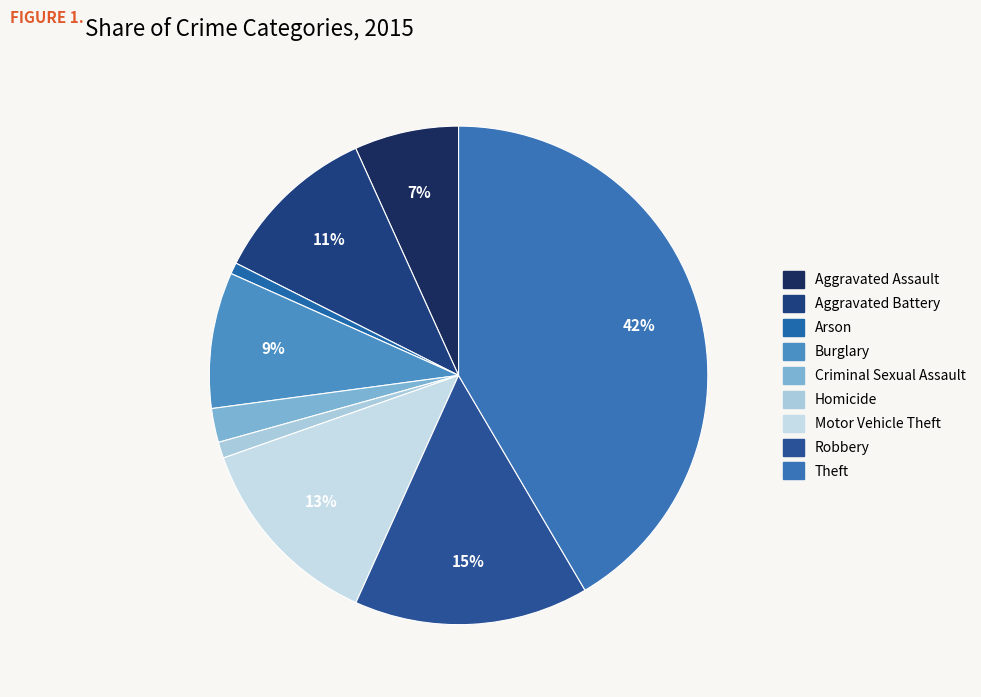

To the nearest percent, what is the difference between the largest and smallest slice percentages?

41%